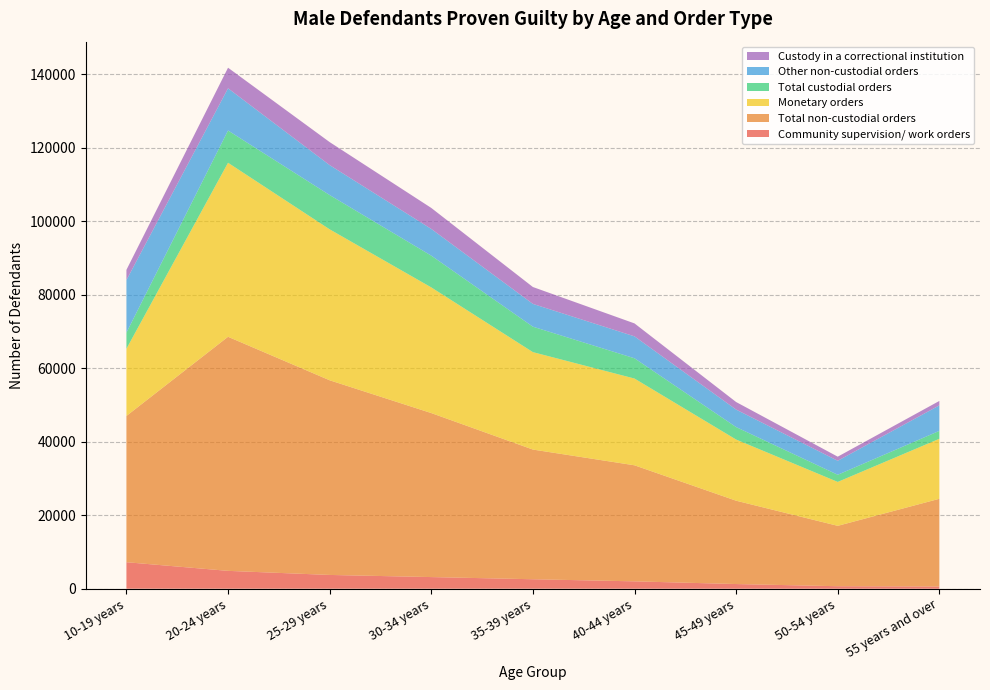

Reading left to right, extract all data points from this chart.

Community supervision/ work orders: 7213	4860	3748	3167	2576	2005	1271	679	599
Total non-custodial orders: 39808	63712	52984	44642	35300	31586	22681	16436	23877
Monetary orders: 18287	47364	41087	34204	26518	23614	16650	11951	16333
Total custodial orders: 4389	8776	9326	8641	6923	5513	3390	1947	2152
Other non-custodial orders: 14302	11488	8149	7275	6204	5966	4763	3809	6945
Custody in a correctional institution: 2786	5603	6263	5710	4594	3525	2058	1118	1202